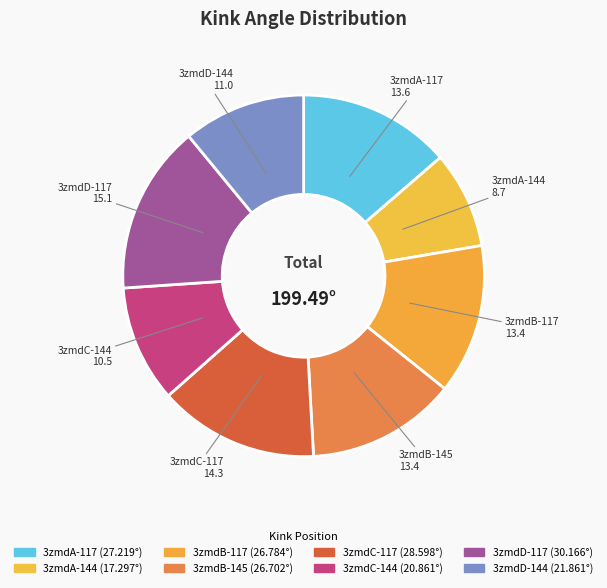

Count the number of slices in the pie.

8